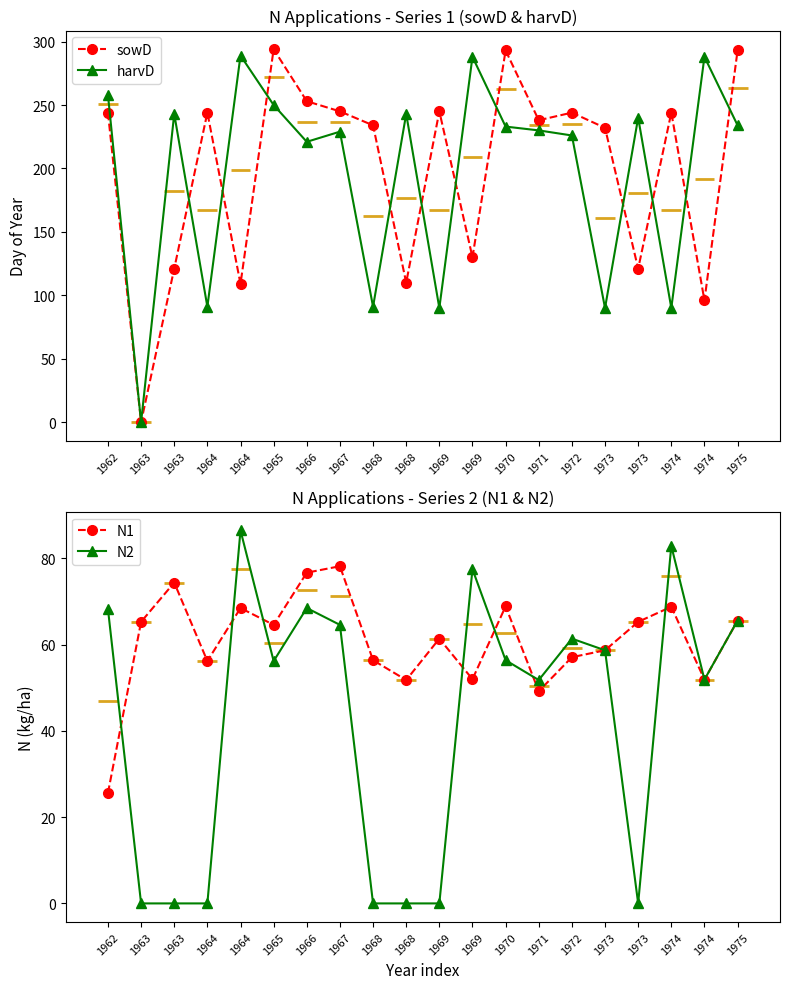

How many interior local valleys does the N1 series have?

6